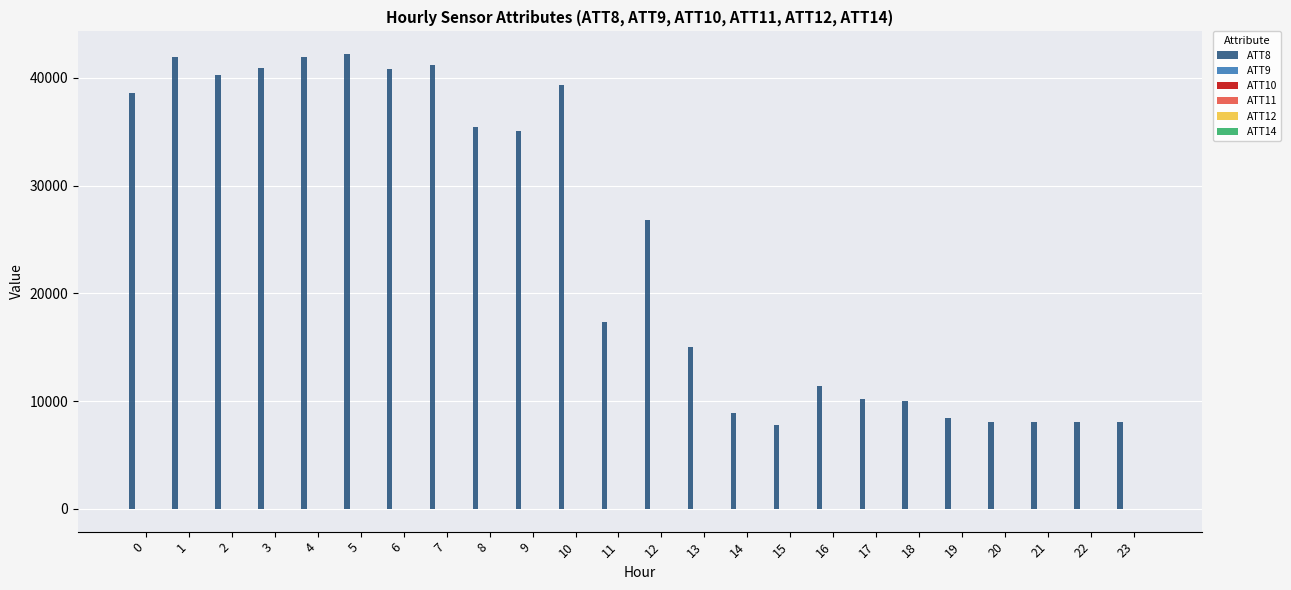

Which series has the largest total across all categories?

ATT8